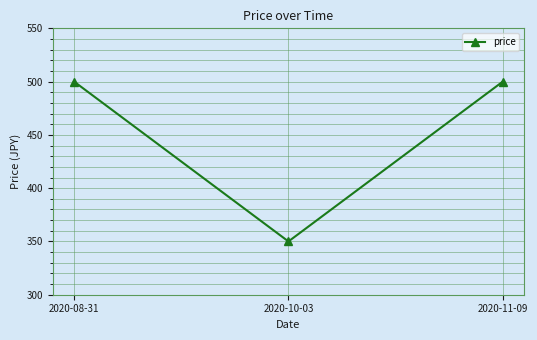

Reading left to right, transcribe all the data shown in this chart.

2020-08-31=500	2020-10-03=350	2020-11-09=500